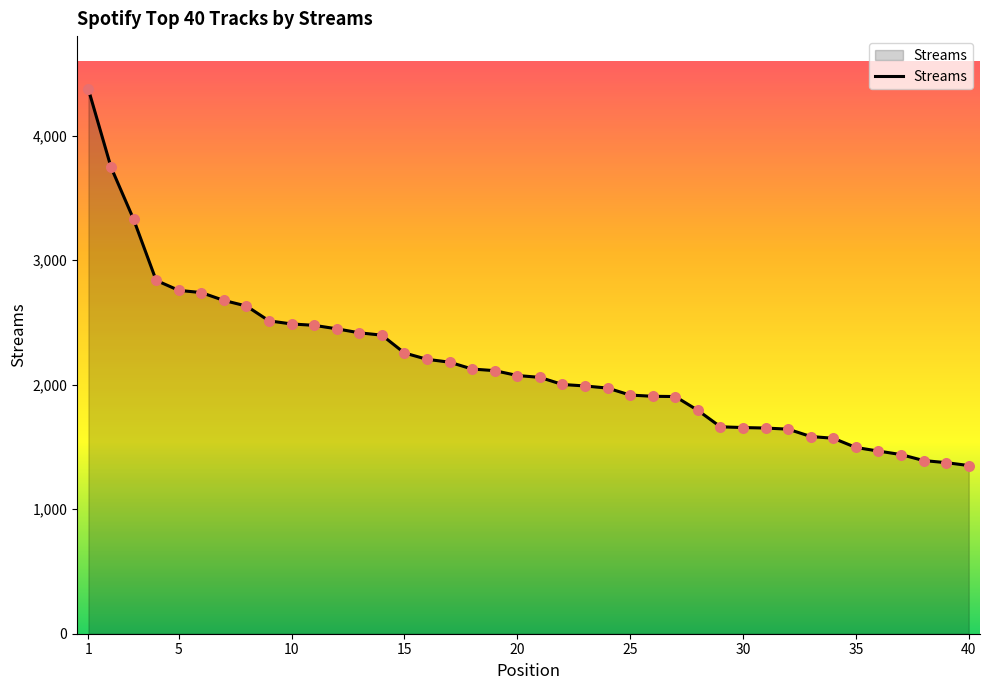

What is the difference between the maximum and minimum values?

3021